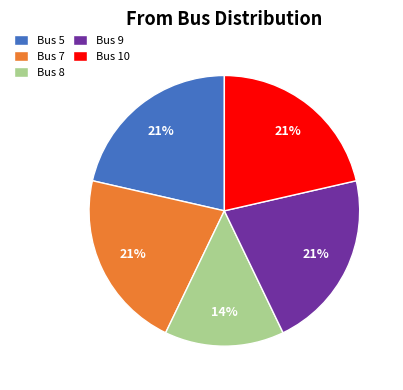

Is there a majority slice in this chart?

No